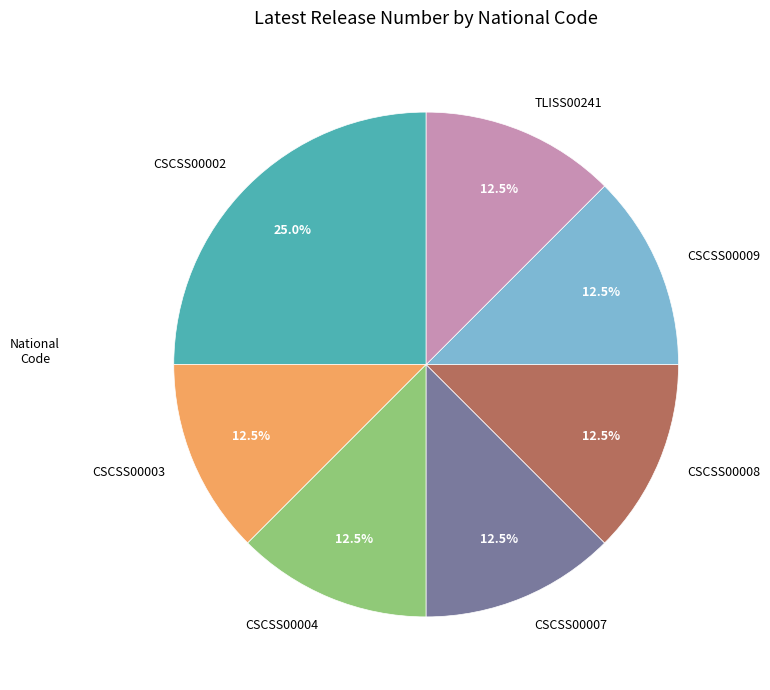

What is the ratio of the value at CSCSS00002 to the value at CSCSS00004?

2.0